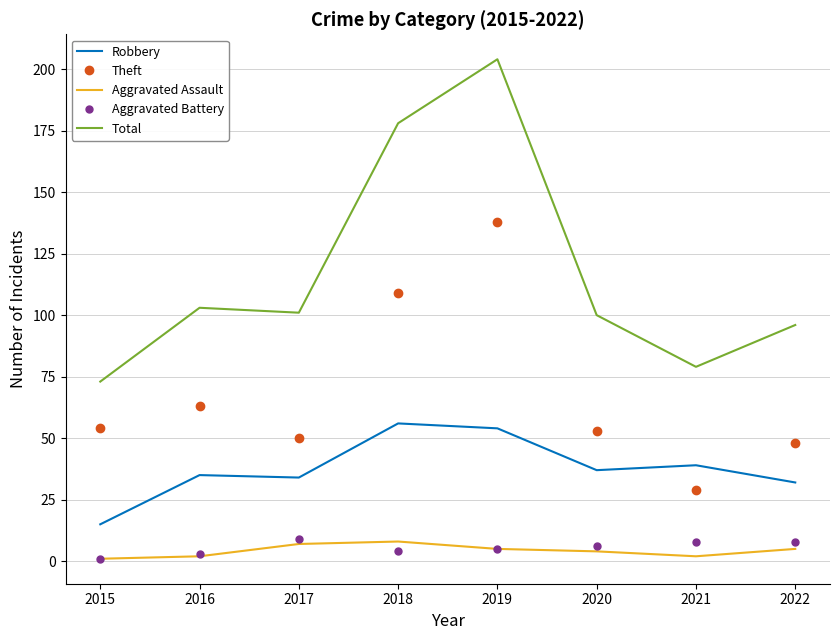

True or false: Aggravated Assault and Total cross at least once.

False